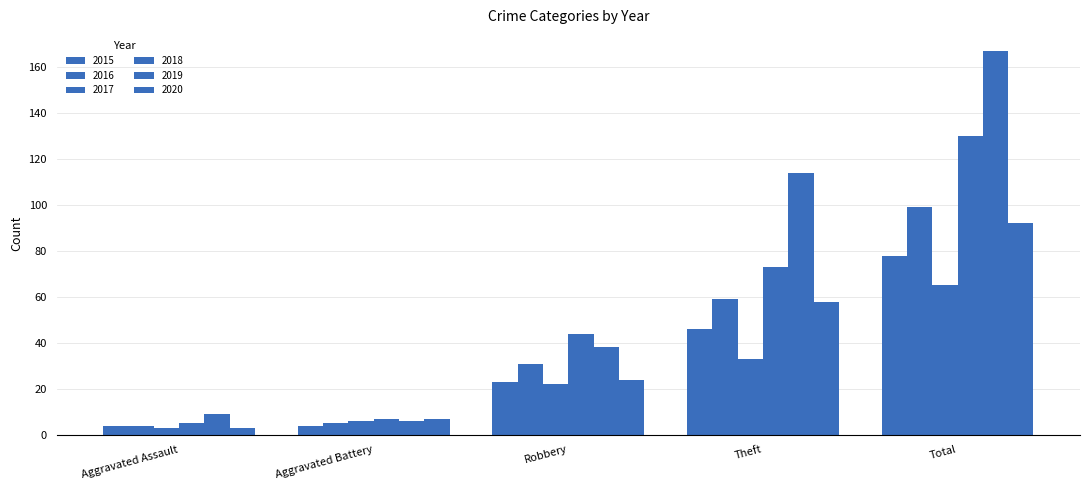

How many distinct data groups are displayed?

6